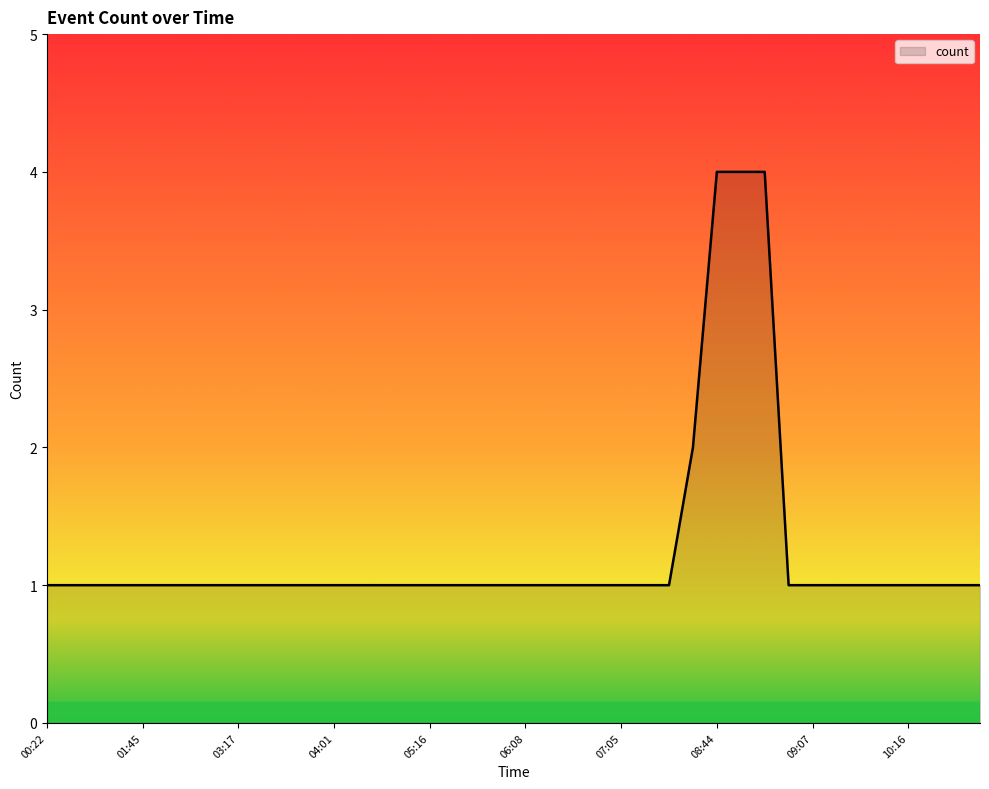

What is the maximum value shown in the chart?

4